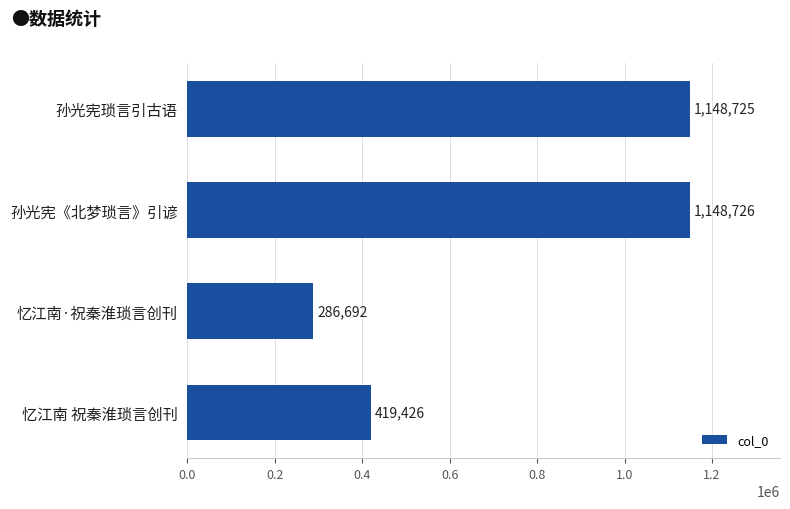

What is the difference between the second highest and second lowest values?

729299